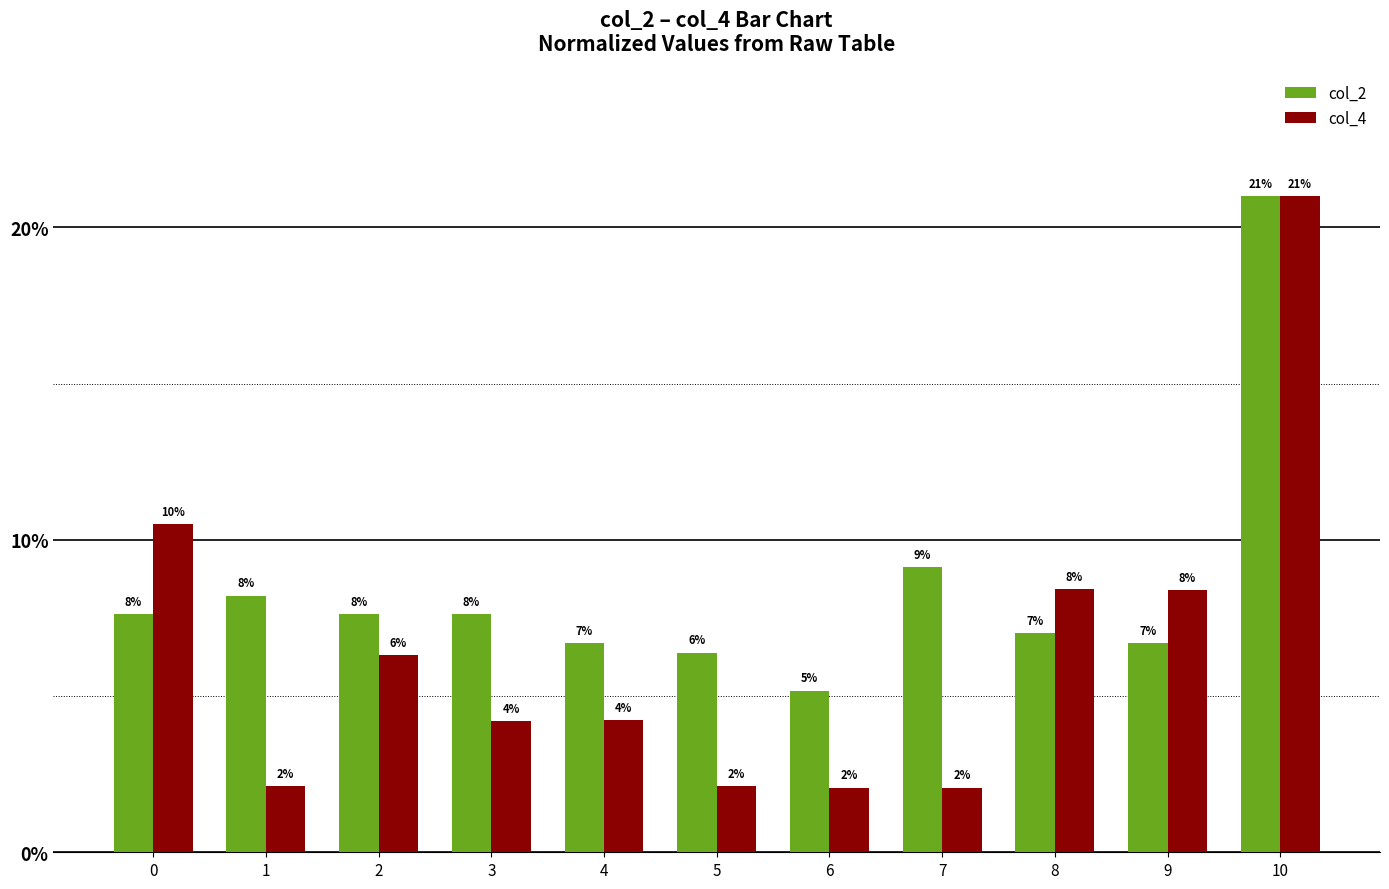

Which has a higher value, 7 or 8?

7